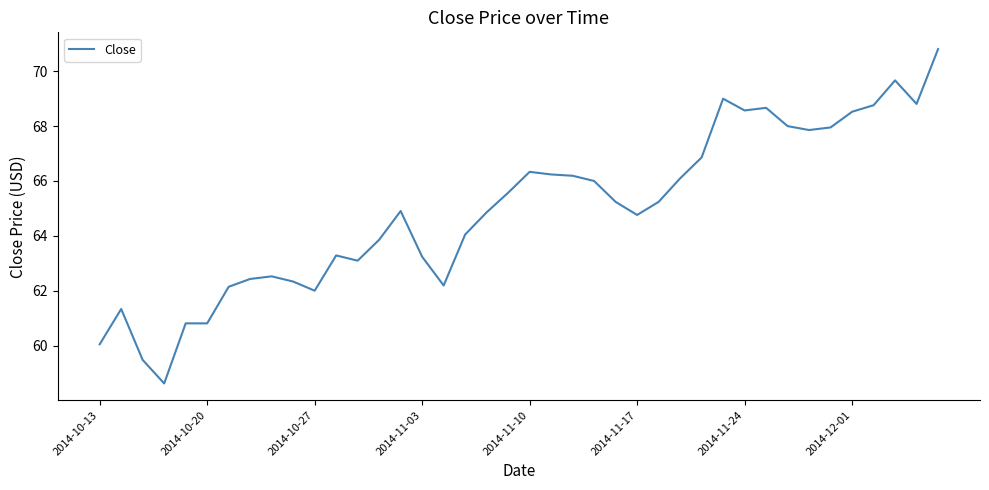

What is the smallest value displayed?

58.6